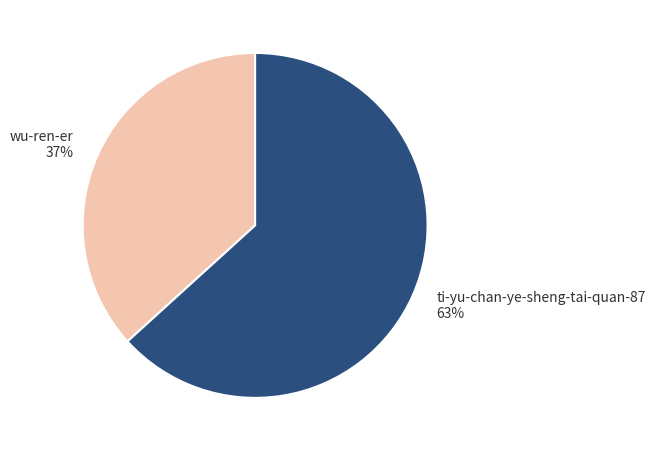

What is the ratio of the value at ti-yu-chan-ye-sheng-tai-quan-87 to the value at wu-ren-er?

1.7